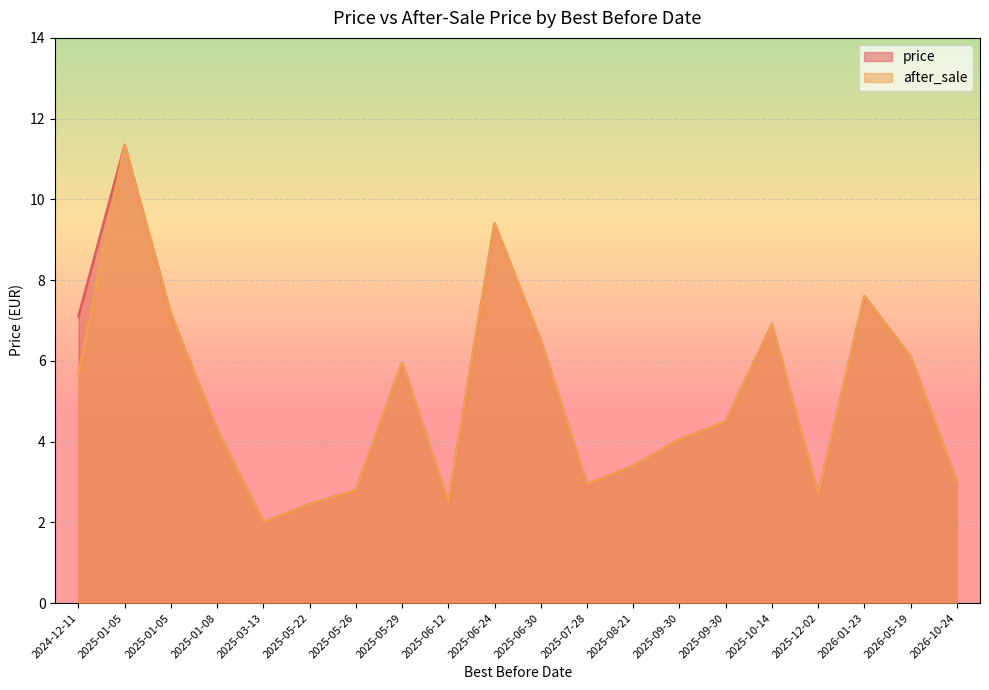

Rank the categories by price value from lowest to highest.

2025-03-13, 2025-05-22, 2025-06-12, 2025-12-02, 2025-05-26, 2025-07-28, 2026-10-24, 2025-08-21, 2025-09-30, 2025-01-08, 2025-09-30, 2025-05-29, 2026-05-19, 2025-06-30, 2025-10-14, 2024-12-11, 2025-01-05, 2026-01-23, 2025-06-24, 2025-01-05